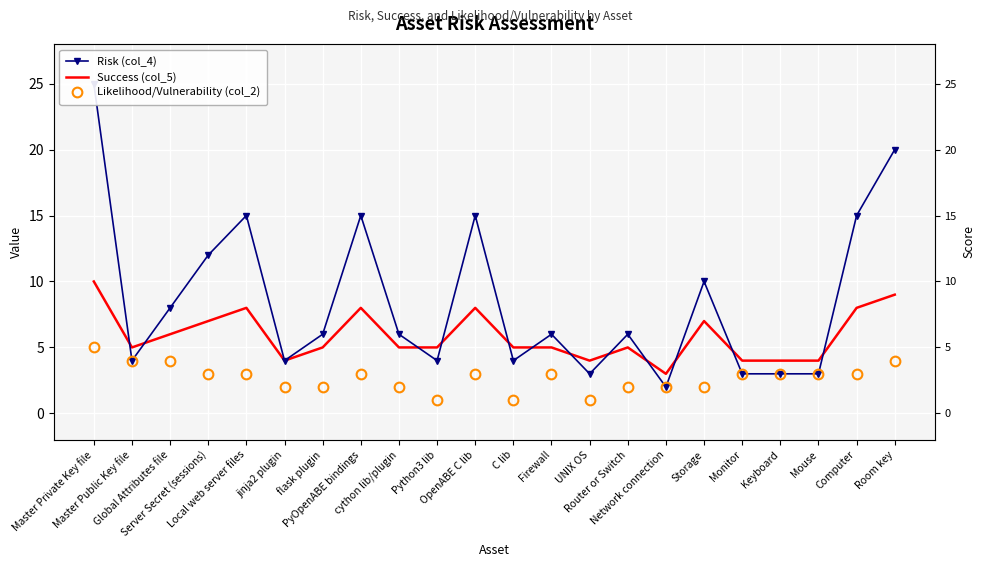

True or false: Success (col_5) and Likelihood/Vulnerability (col_2) cross at least once.

False